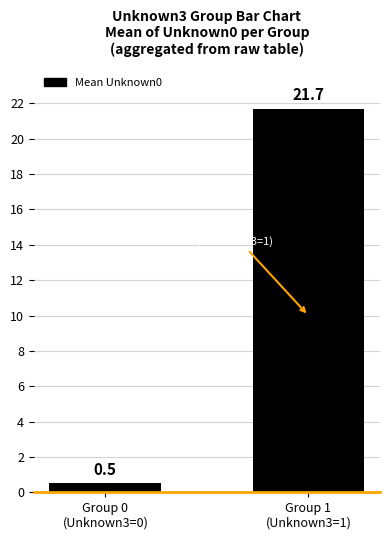

What is the label of the 2nd bar from the left?

Group 1
(Unknown3=1)